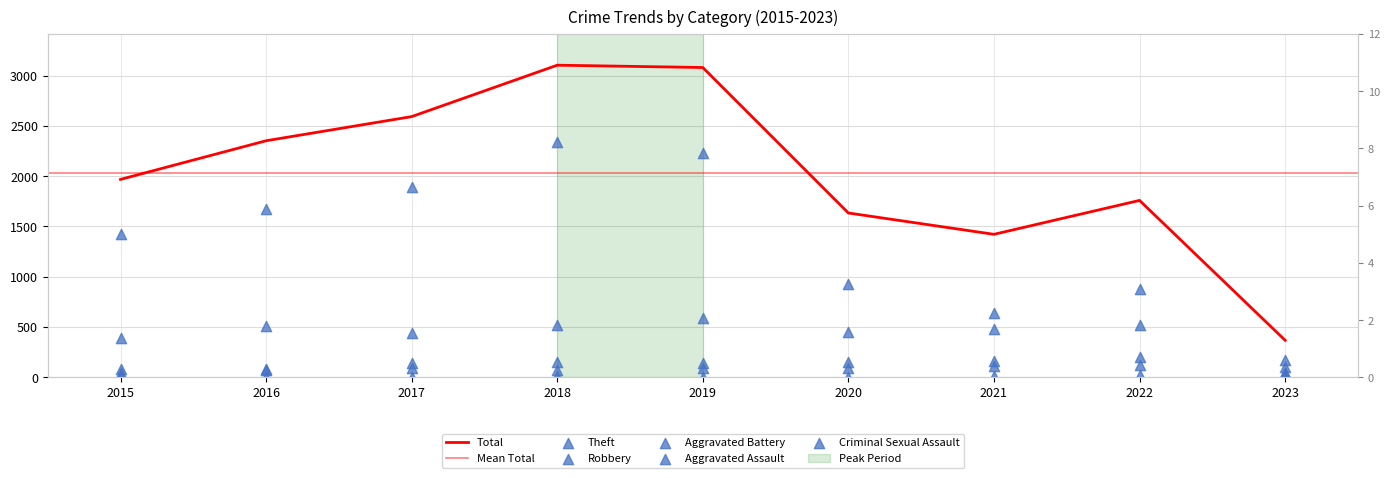

Which series has the largest total across all categories?

Total